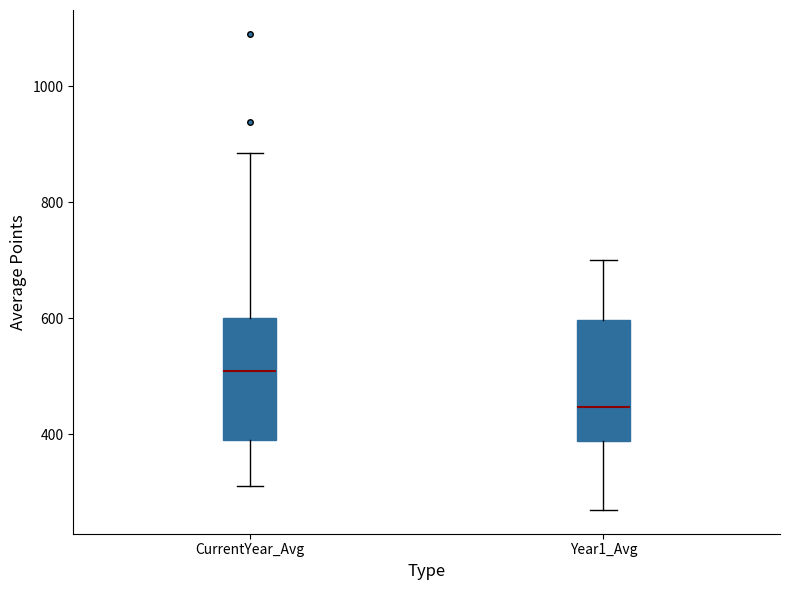

Reading left to right, read every box against the y-axis: the position of its median line, the range the box covers, and the ends of its whiskers. The values are not printed on the chart, so give them approximately, as read against the axis.

CurrentYear_Avg: median 500, box 380 to 600, whiskers 320 to 880
Year1_Avg: median 440, box 380 to 600, whiskers 260 to 700